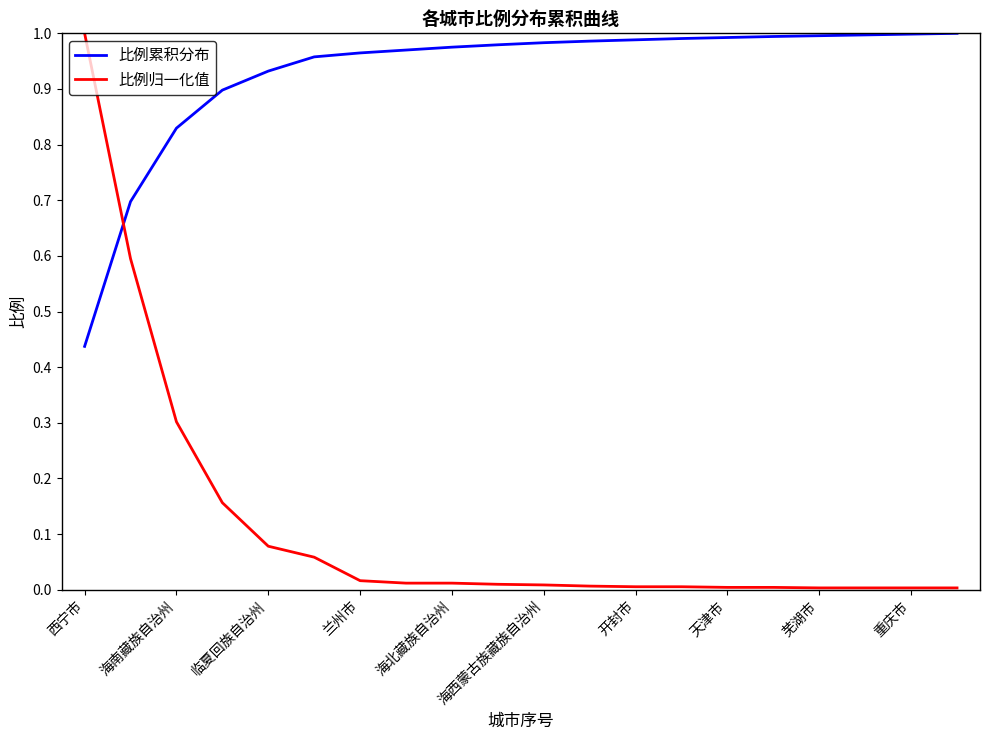

What is the sum of all 比例归一化值 values?

2.3